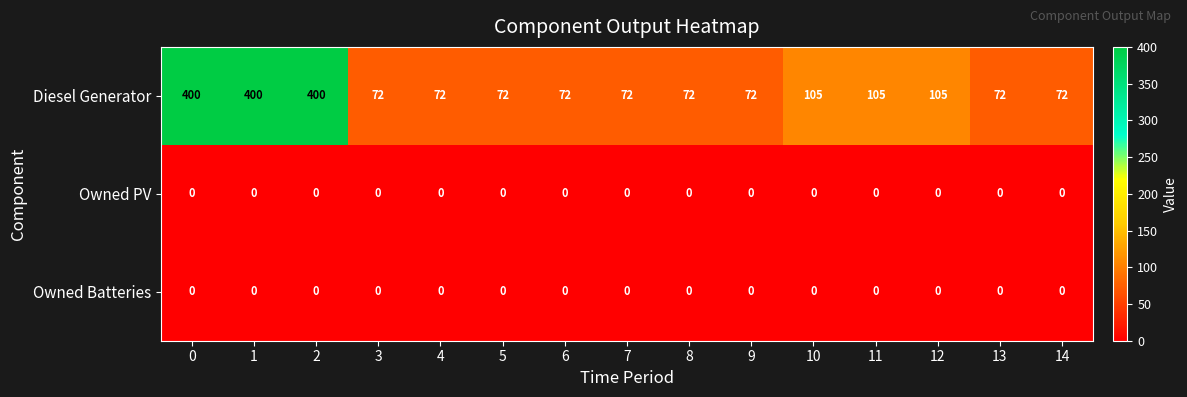

Is it true that Diesel Generator equals 72 at 9?

True